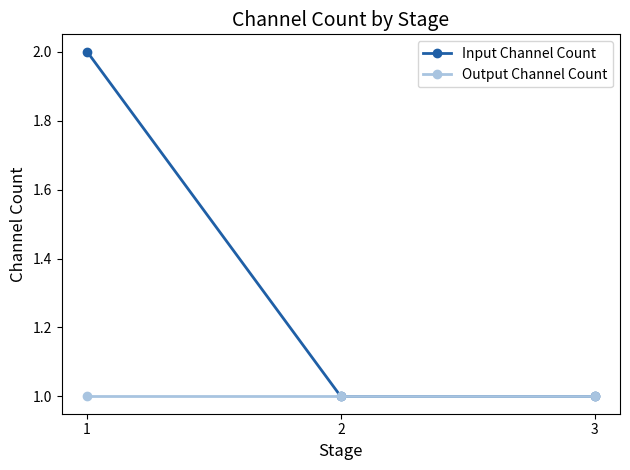

What is the highest value of the Output Channel Count series?

1